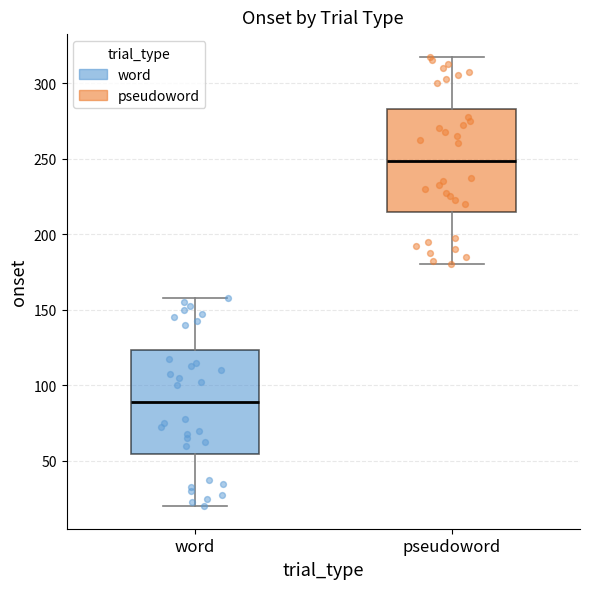

Which box's median line is the highest?

pseudoword